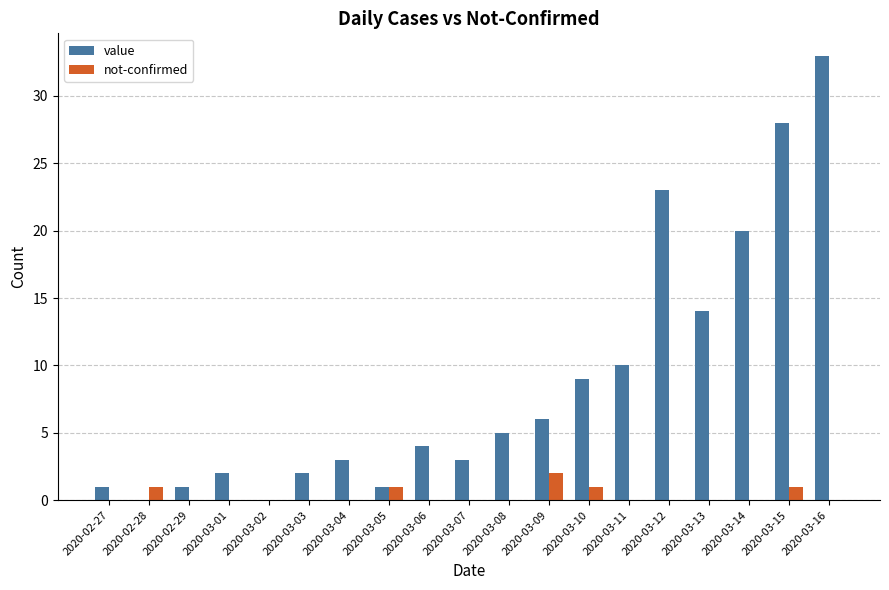

Between 2020-03-04 and 2020-03-16, which series saw the biggest shift?

value